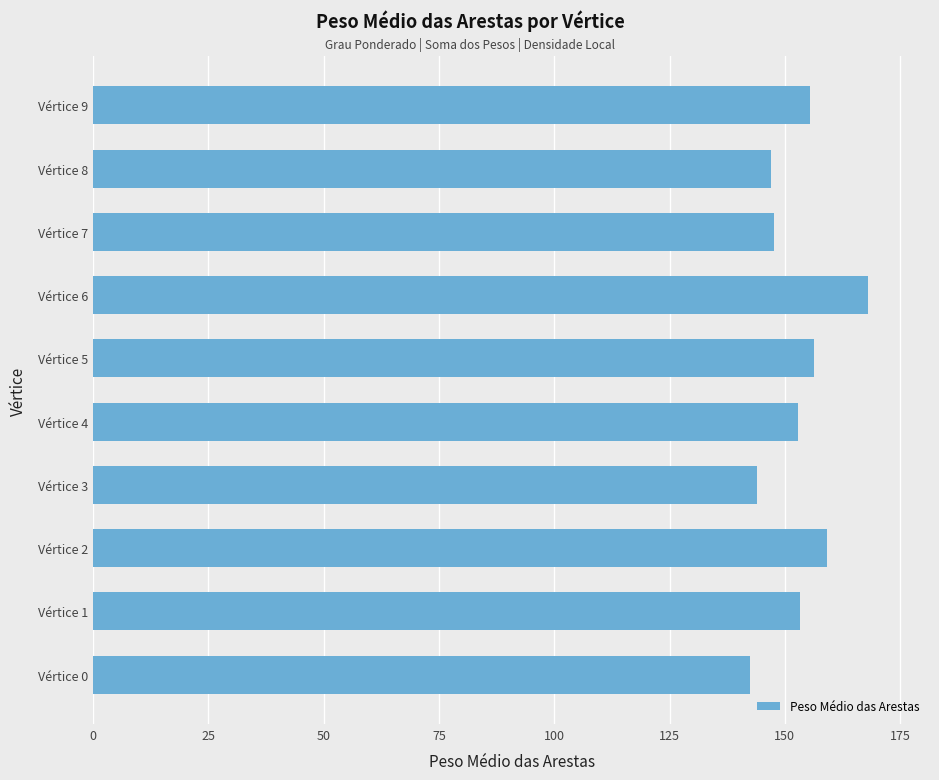

What is the sum of the values at Vértice 8 and Vértice 1?

300.2